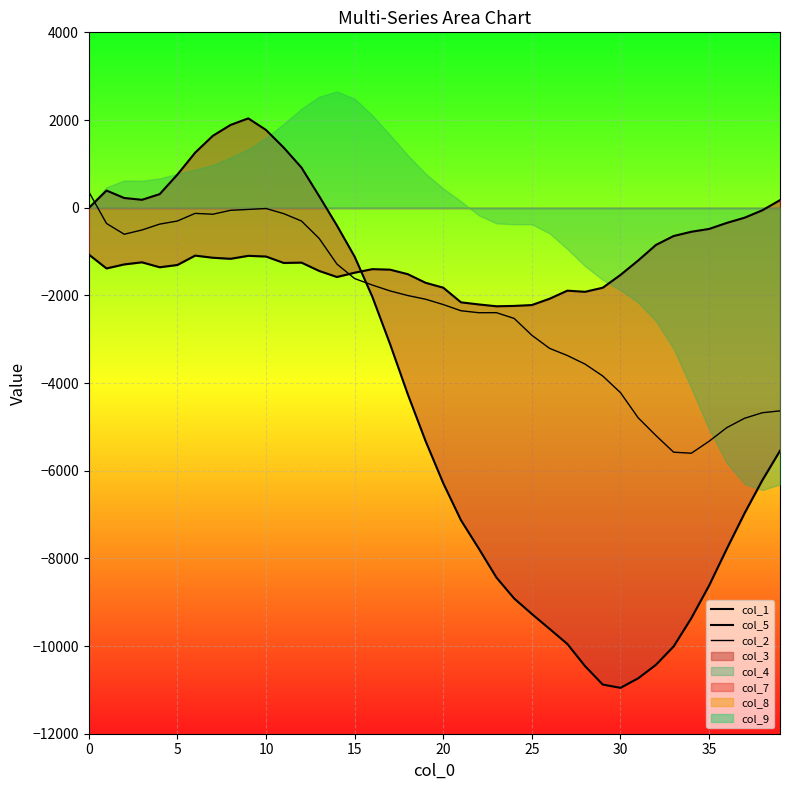

True or false: col_2 has more than 0 points higher than both neighbors.

True